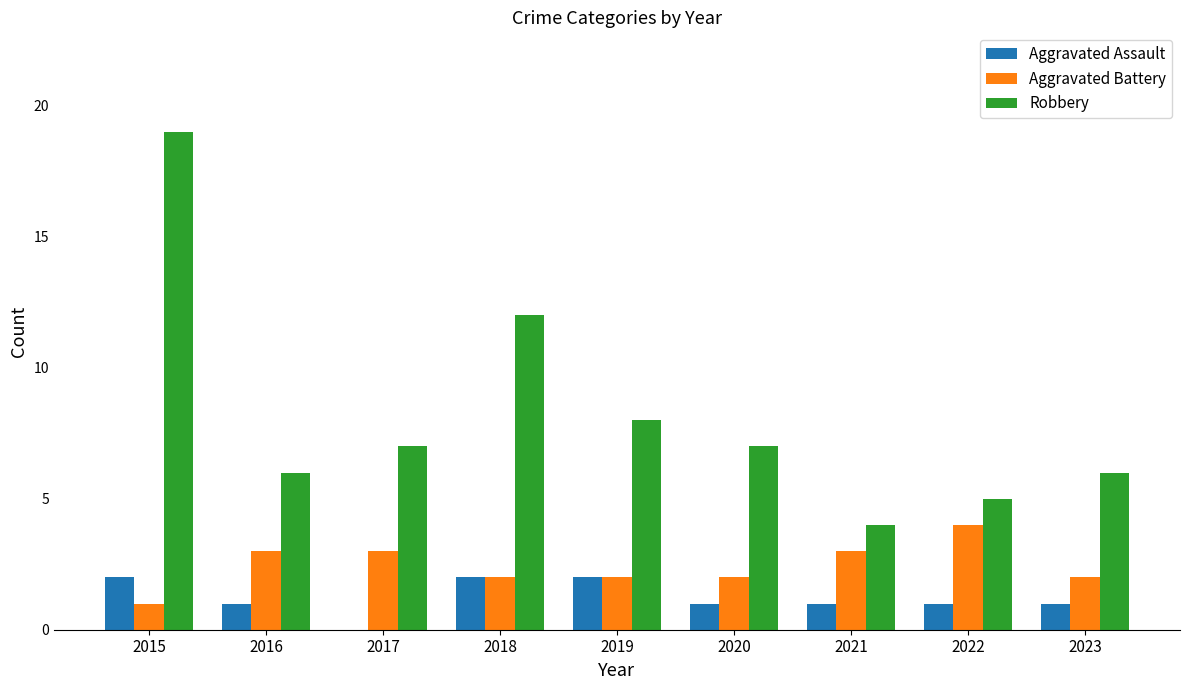

Does the chart contain stacked bars?

No